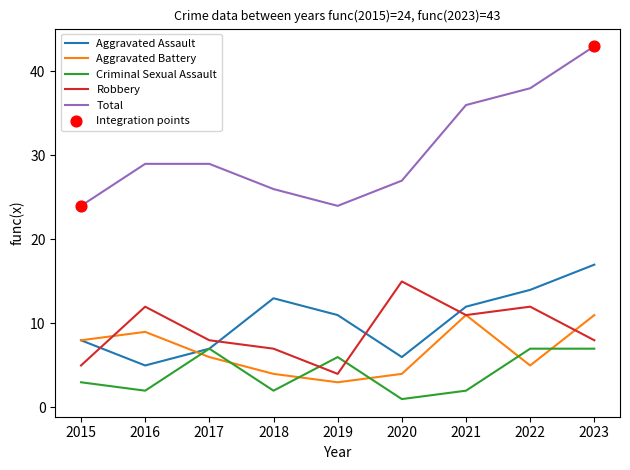

What is the spread (max minus min) of values at 2023?

36